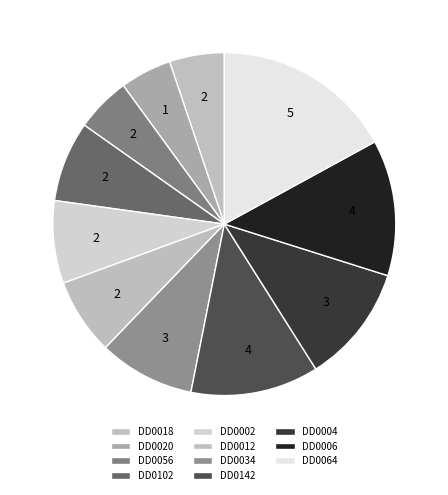

What is the smallest slice in the pie chart?

Diag_DD0020